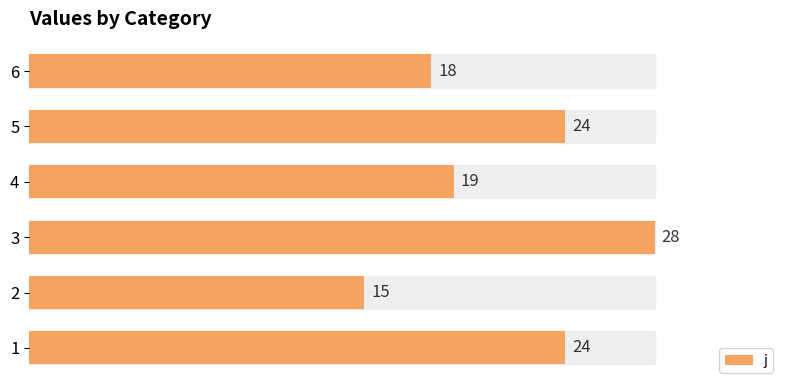

At which label is the value closest to 21?

4